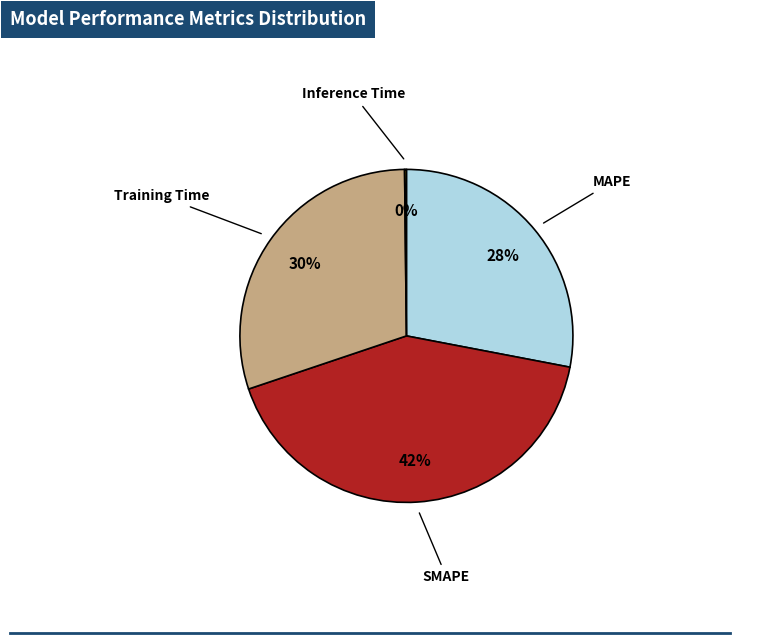

Does Training Time represent more than half of the total?

No